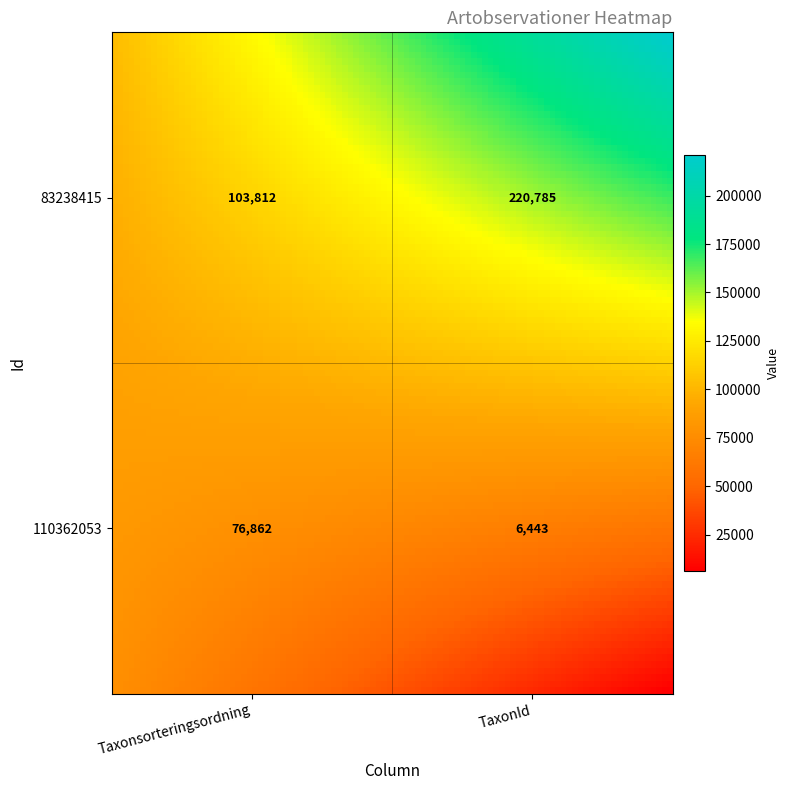

Is it true that 110362053 equals 76862 at 0?

True